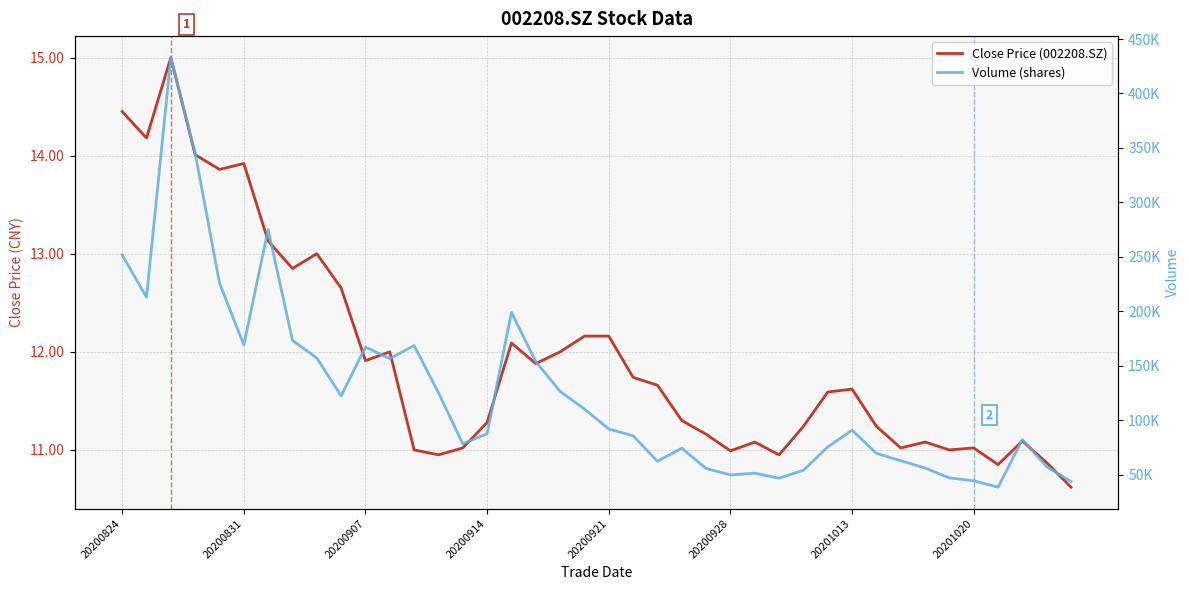

What is the lowest value of the Volume (shares) series?

38416.2